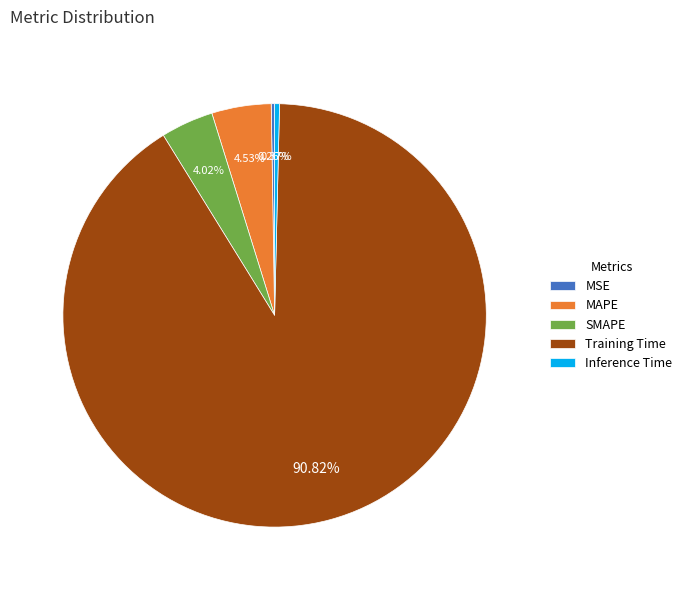

Combined, do Inference Time and SMAPE account for over 50%?

No